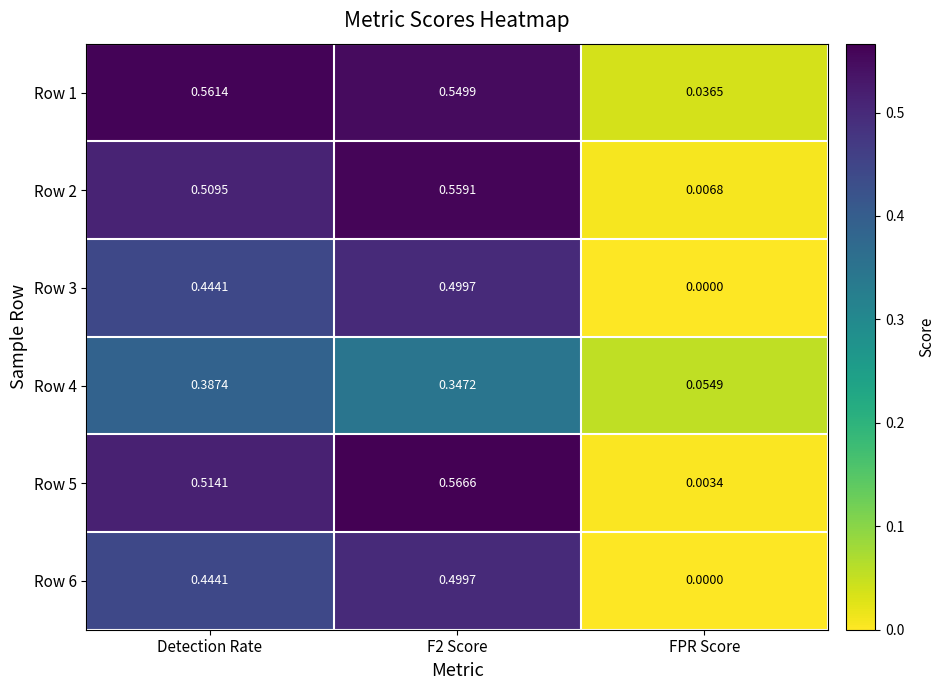

Which series has the widest spread of values?

Row 5